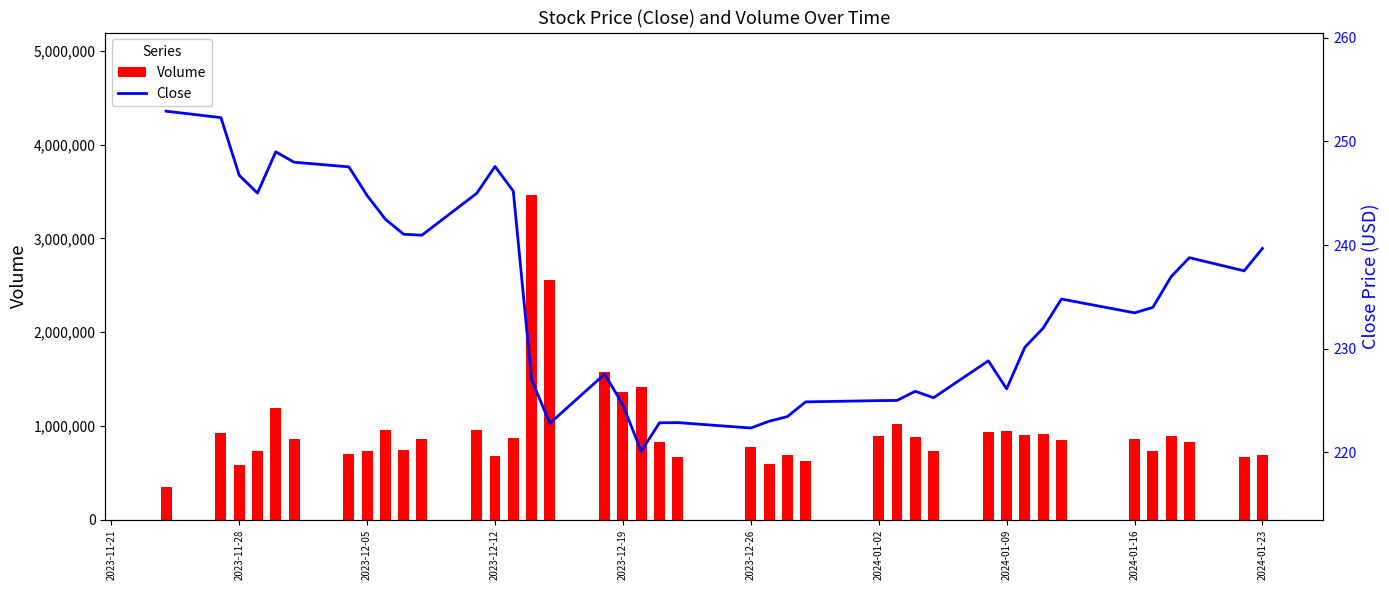

Which series has the largest total across all categories?

Volume